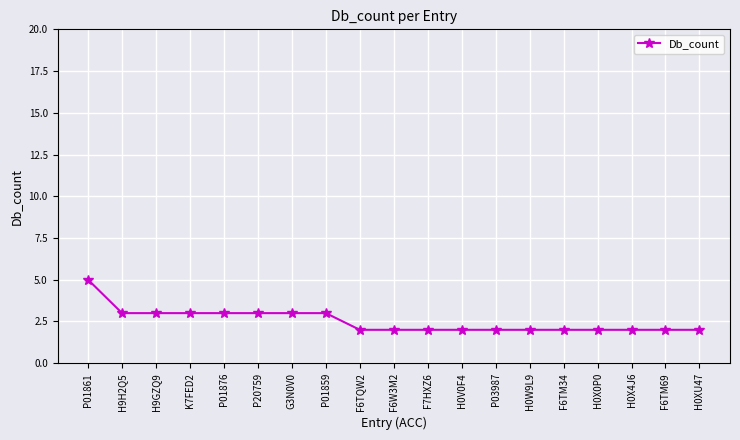

What is the change in value from K7FED2 to F6TM69?

-1